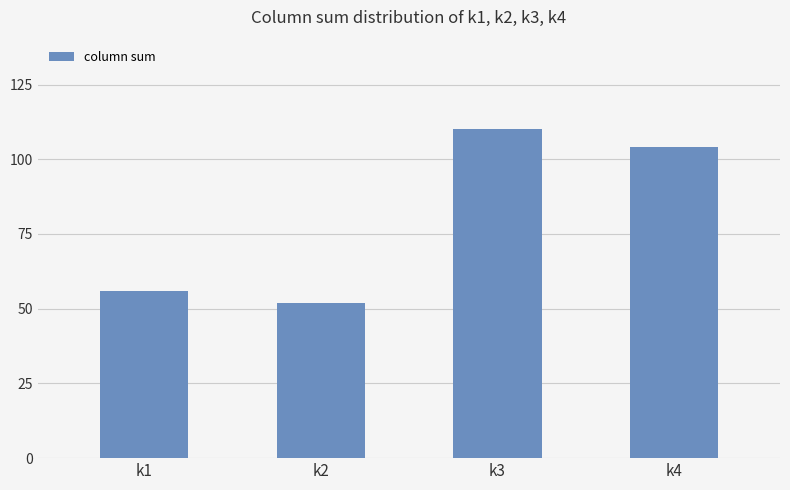

Reading left to right, list all the values displayed in this chart.

56	52	110	104